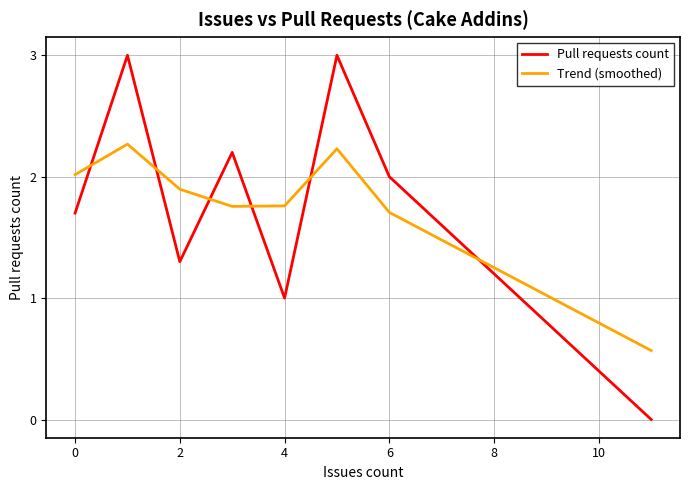

What is the maximum value shown in the chart?

3.0